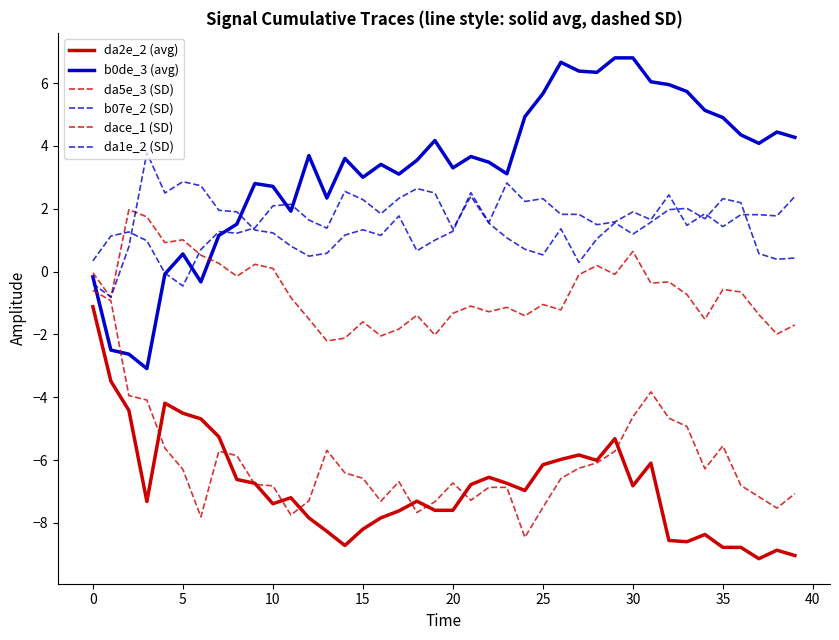

How many lines are shown in the chart?

6